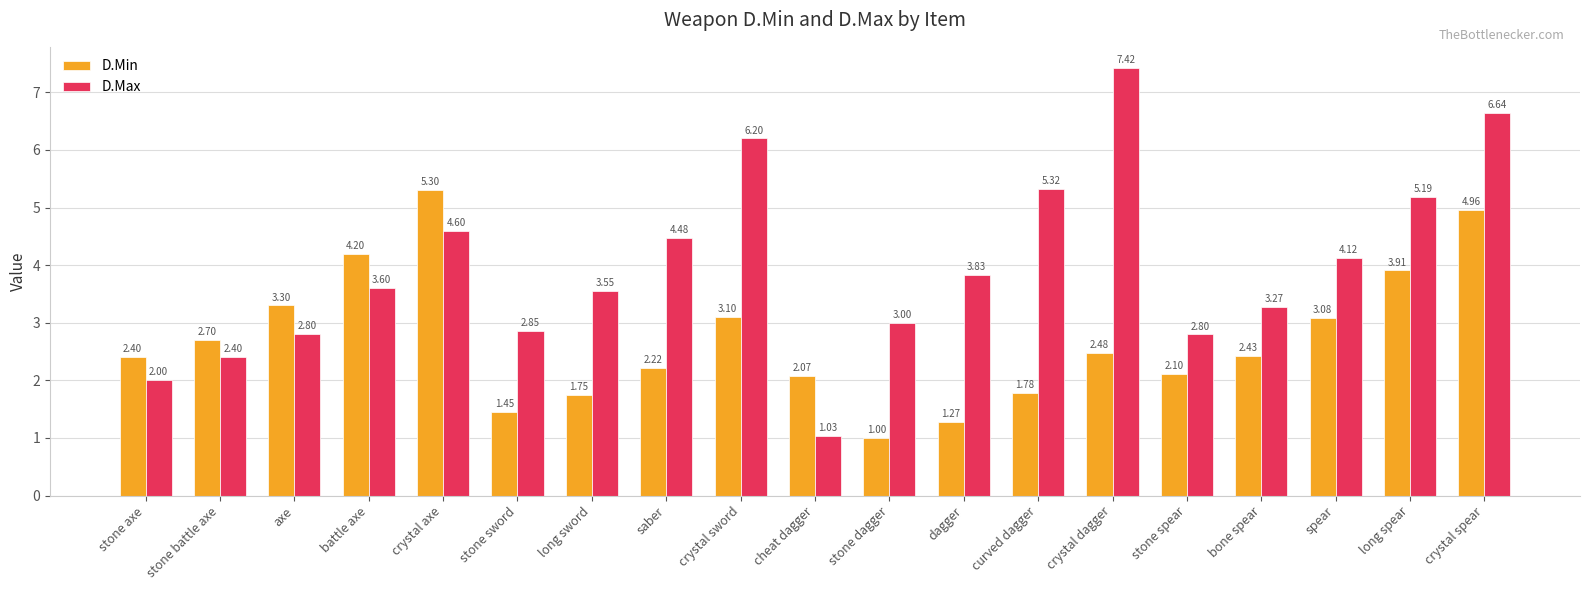

At which label does D.Min first exceed 2?

stone axe